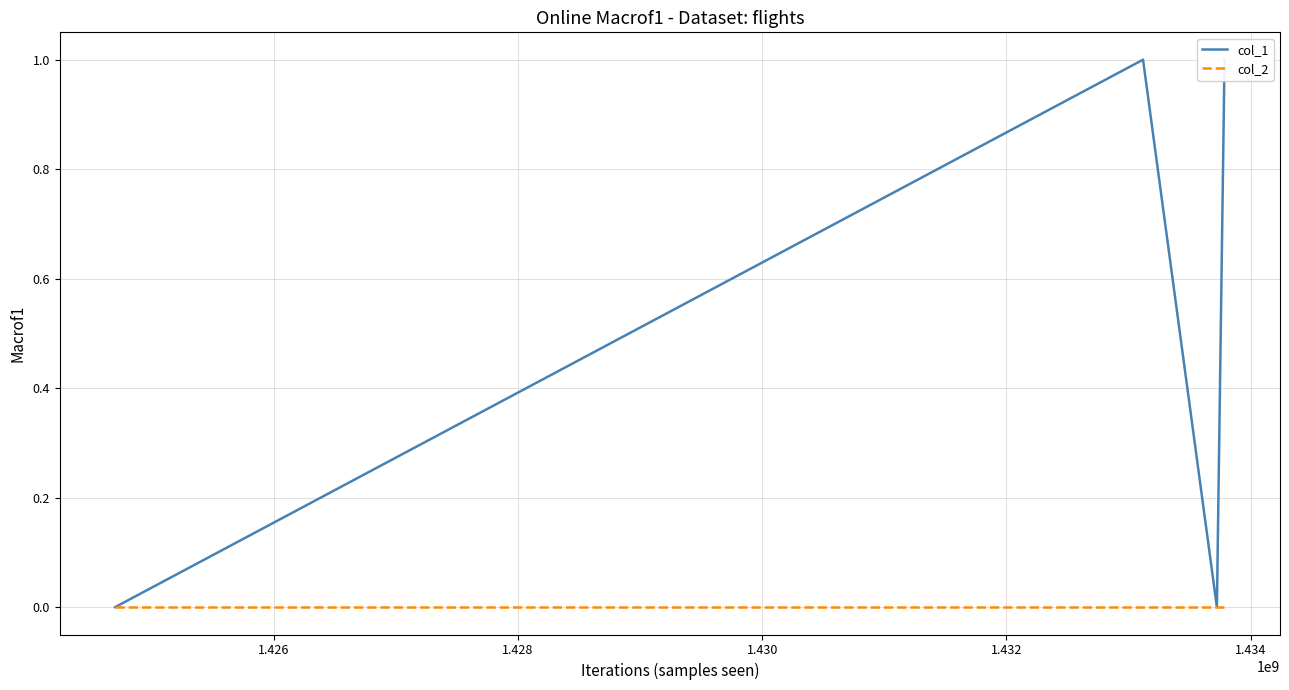

Which series has the largest total across all categories?

col_1